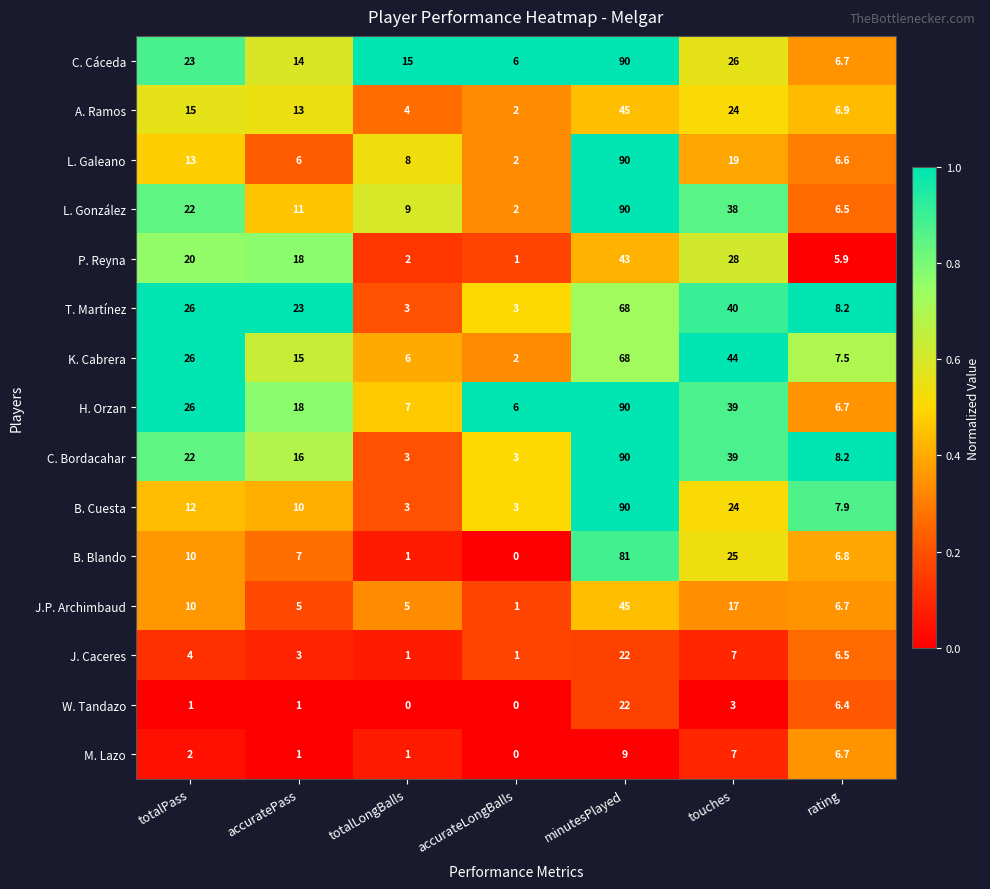

At which category is the sum across all series the highest?

minutesPlayed